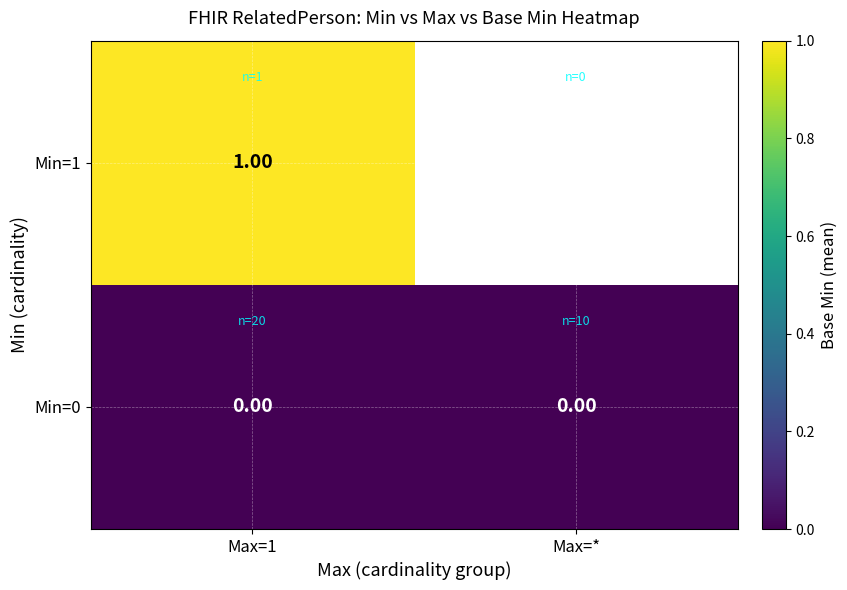

Between Max=1 and Max=*, which is larger?

Max=1